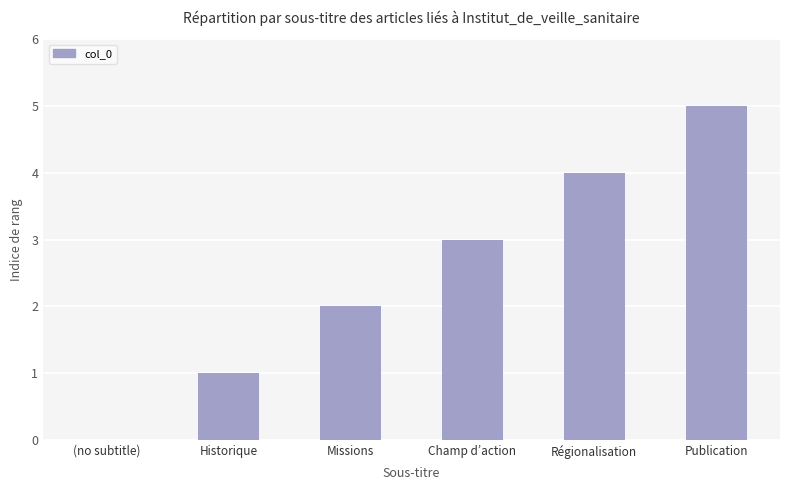

What value does the data have at Champ d’action?

3